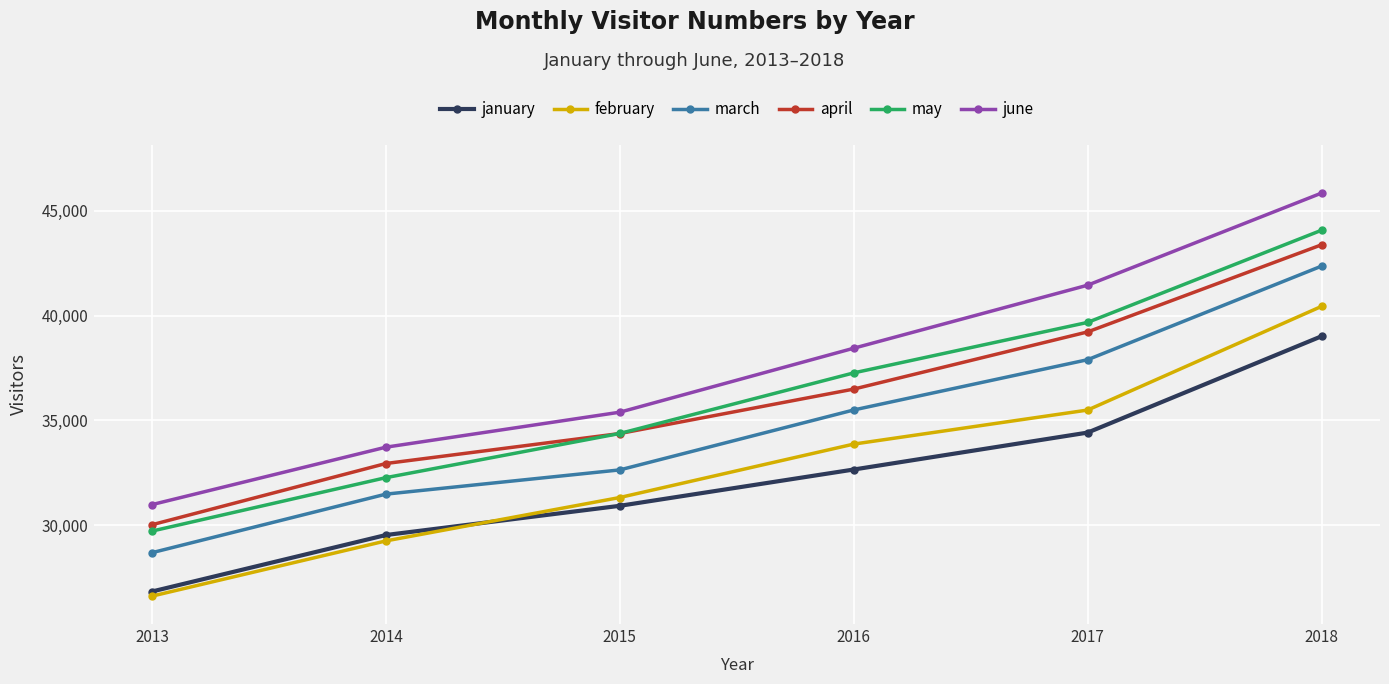

True or false: june and may intersect in this chart.

False